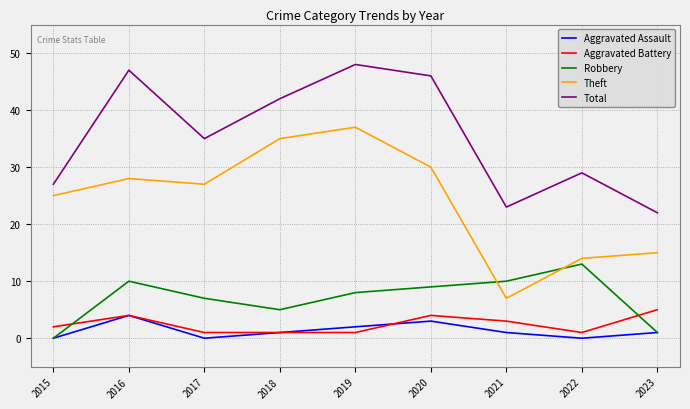

What is the difference between the maximum and minimum values in the Theft series?

30